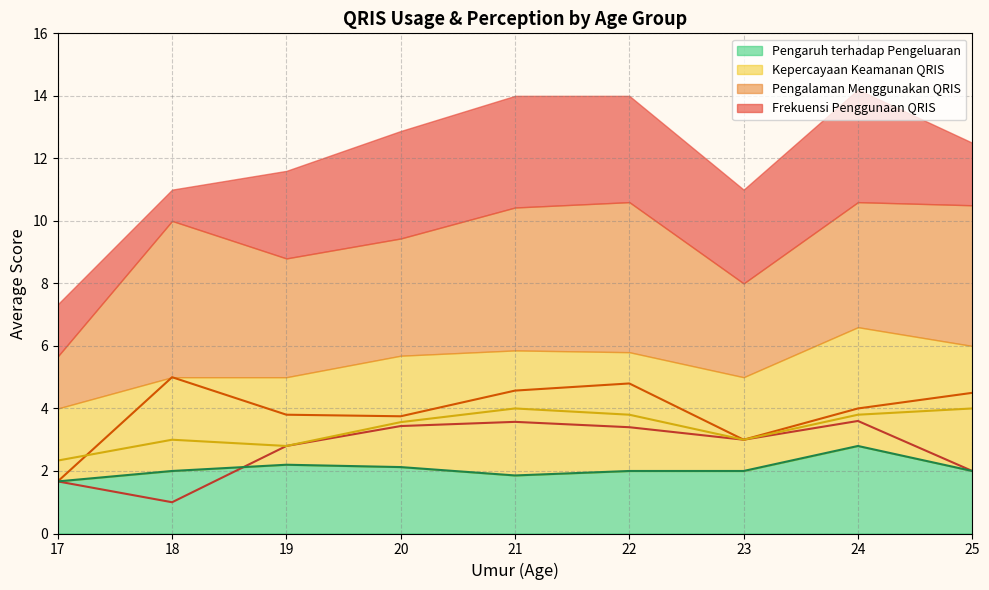

Which category has the highest value in the Pengaruh terhadap Pengeluaran series?

24